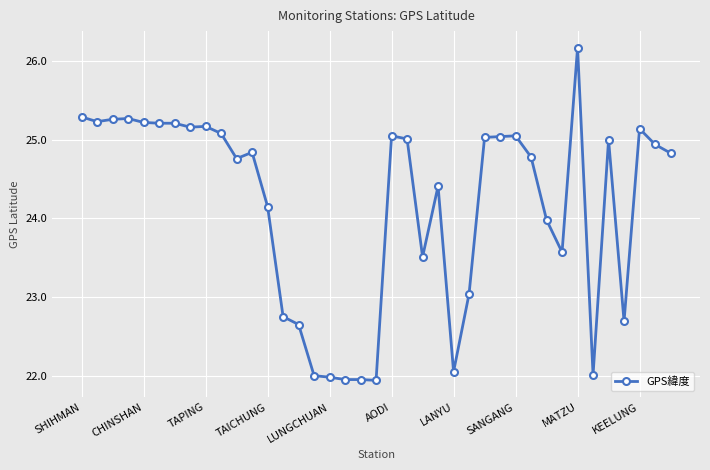

What is the difference between the maximum and minimum values?

4.2